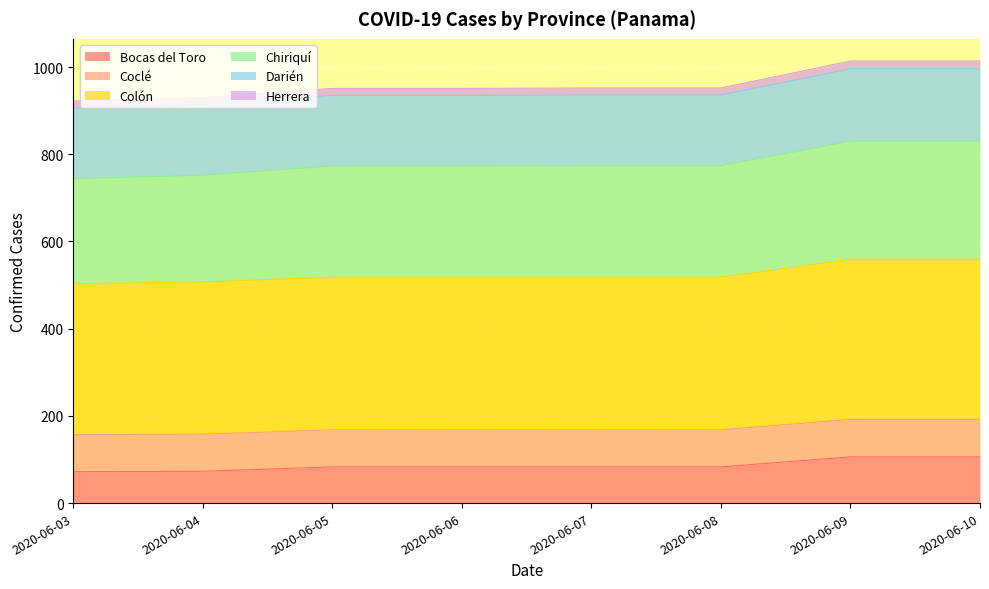

At which category is the sum across all series the highest?

2020-06-09